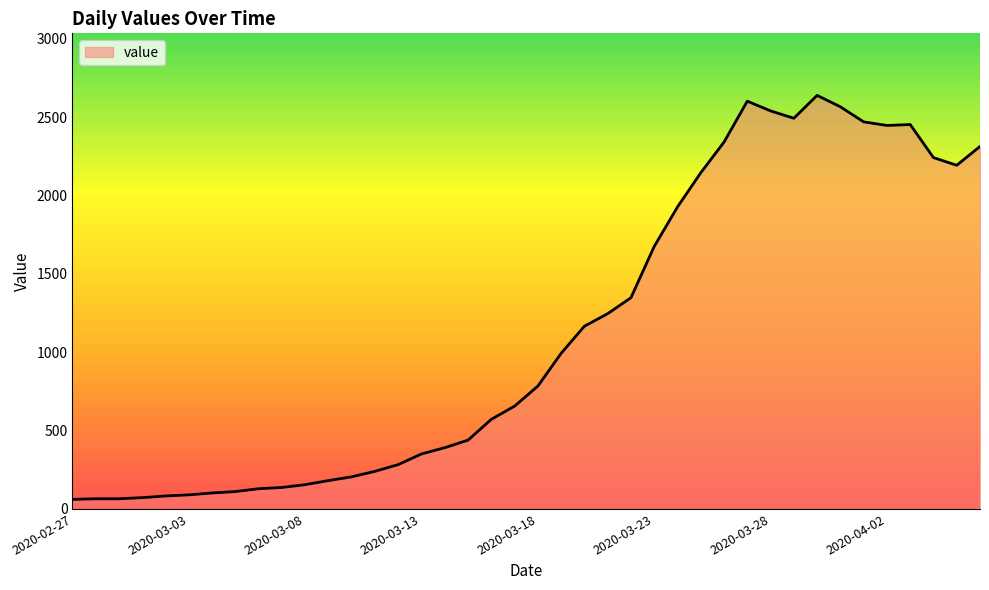

What is the greatest value displayed?

2639